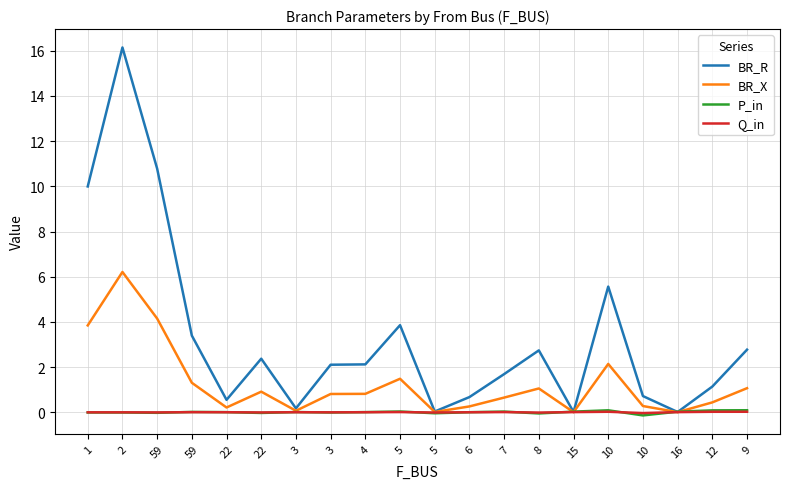

Where does the P_in series first go above 0?

59